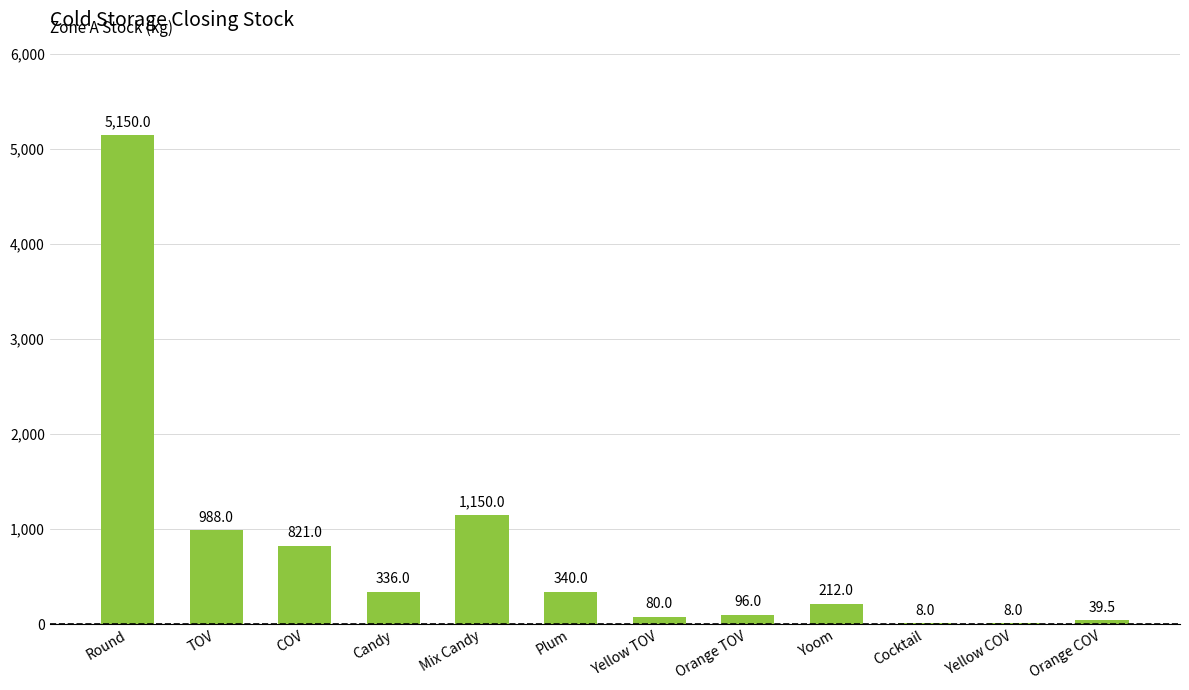

The value at Cocktail is 8.0. True or false?

True